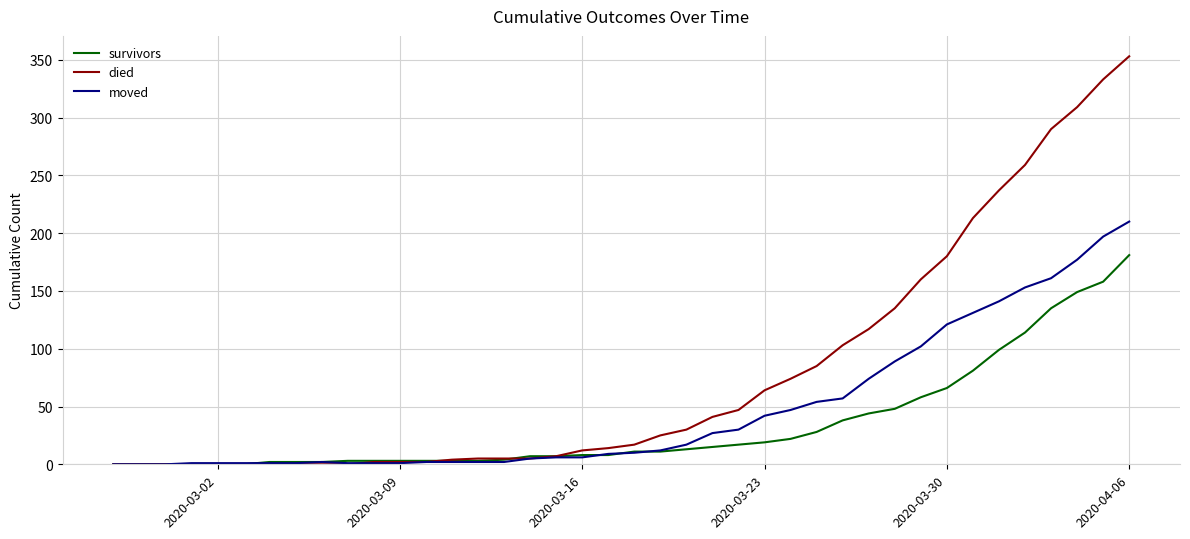

Rank the series by their average value, from lowest to highest.

survivors, moved, died